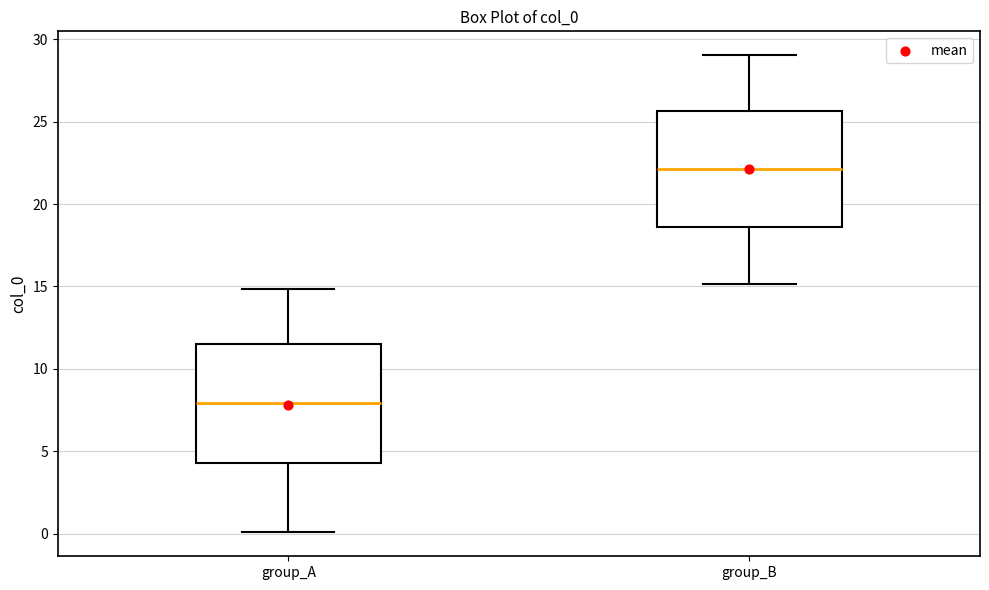

Reading left to right, transcribe this box plot: for each box, give where its median line is, the range the box spans, and where its two whiskers end, as read against the y-axis. The values are not printed on the chart, so give them approximately, as read against the axis.

group_A: median 8.0, box 4.5 to 11.5, whiskers 0.0 to 15.0
group_B: median 22.0, box 18.5 to 25.5, whiskers 15.0 to 29.0